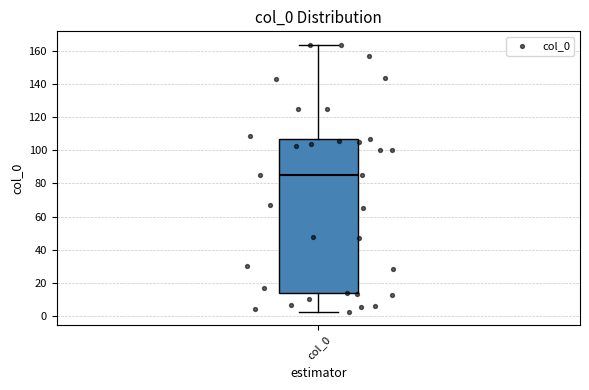

Read this box plot against the y-axis: the position of the median line, the range covered by the box, and the ends of both whiskers. The values are not printed on the chart, so give them approximately, as read against the axis.

median 86, box 14 to 108, whiskers 2 to 164